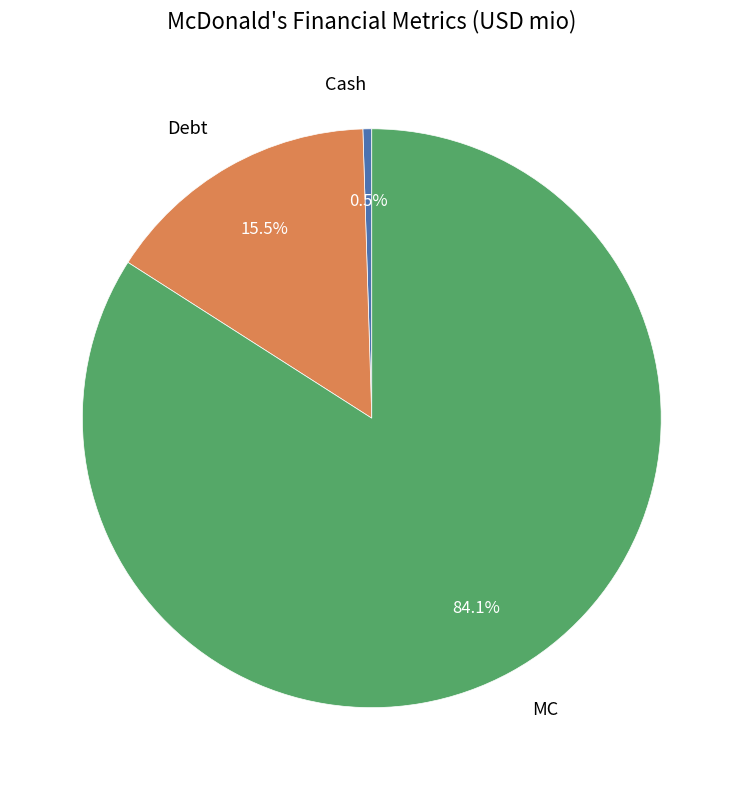

What percentage is NOT represented by Cash?

99.5%